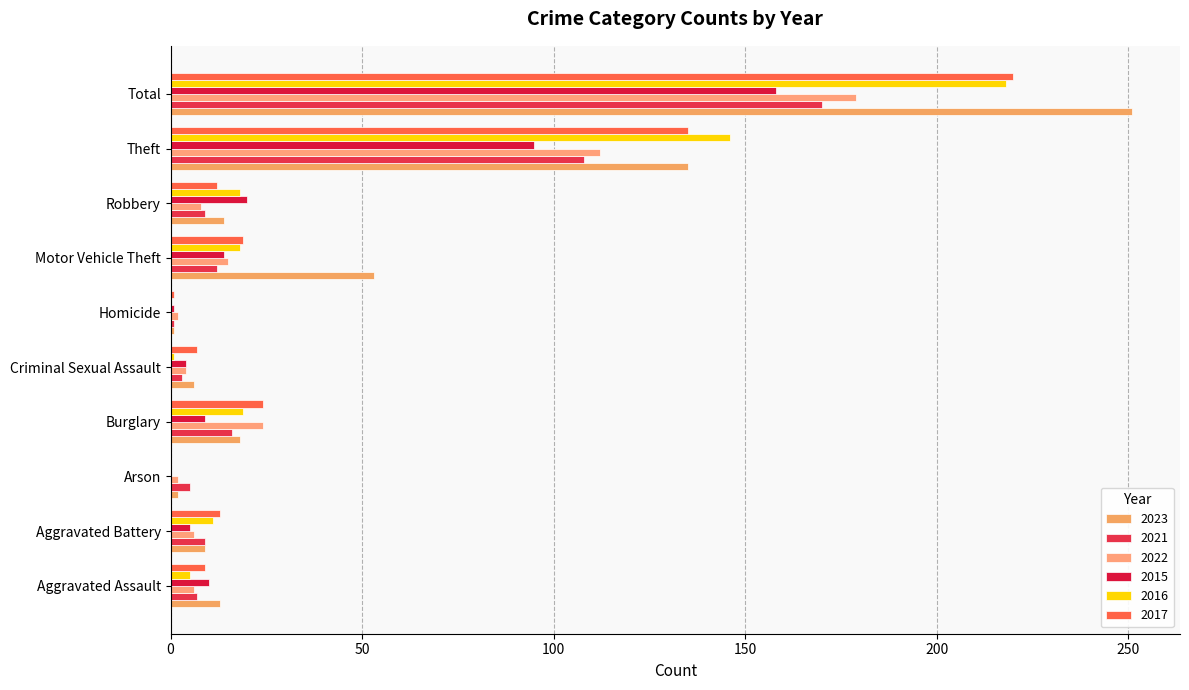

How many distinct data groups are displayed?

6